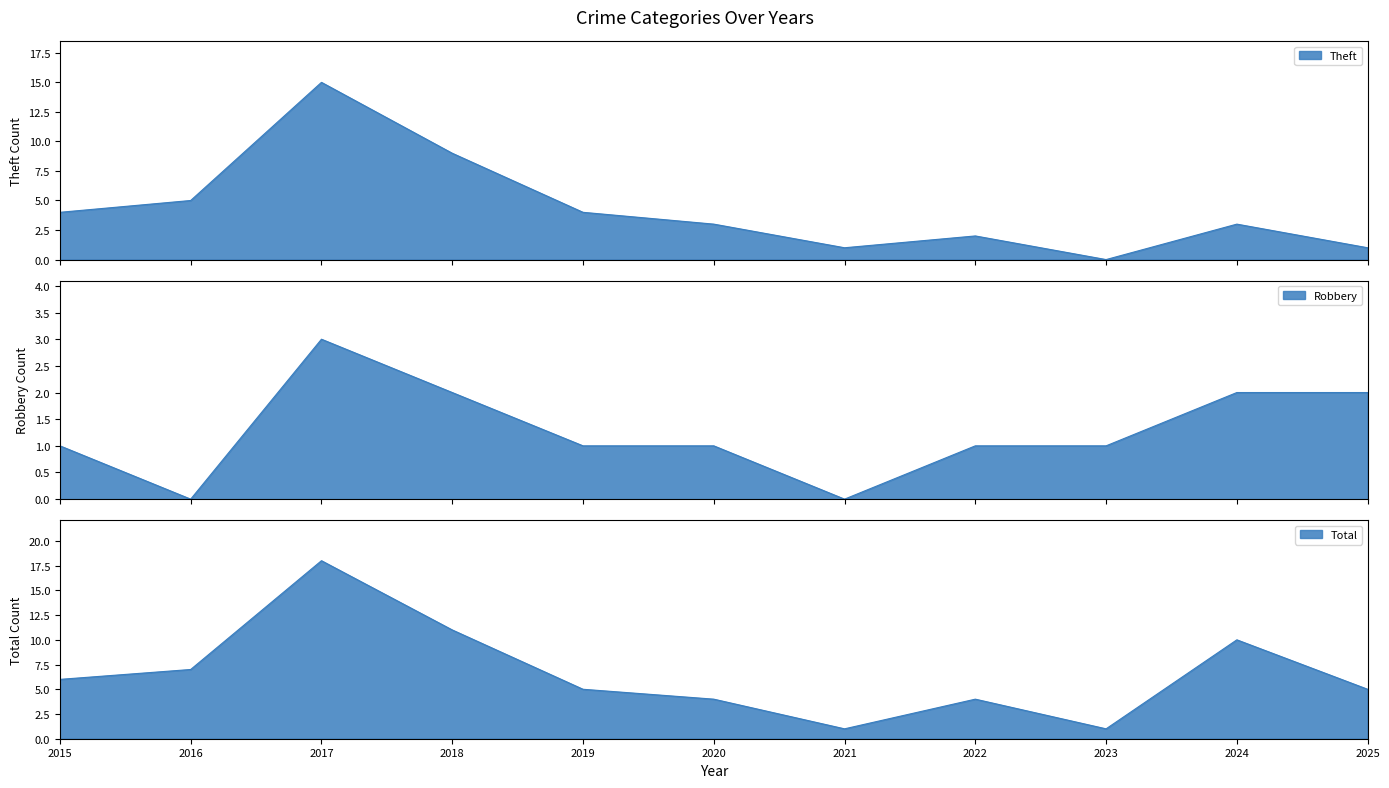

How many lines are shown in the chart?

3